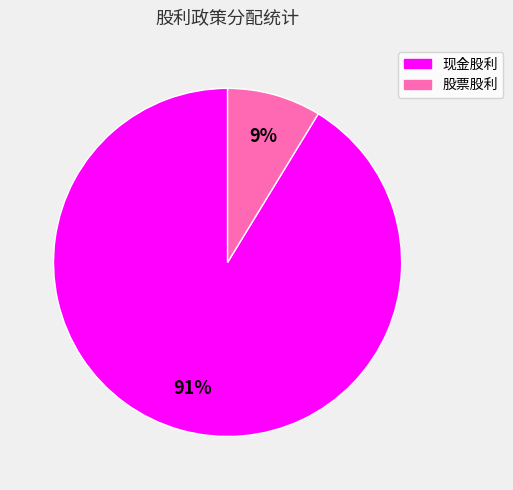

Is there a majority slice in this chart?

Yes